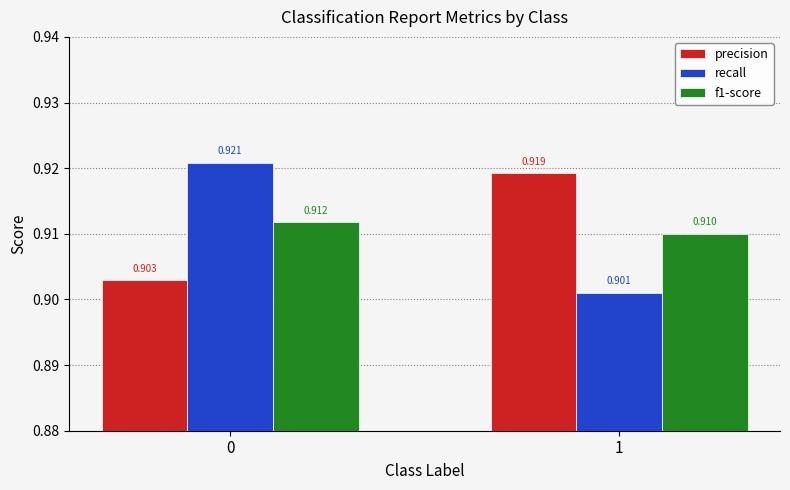

Which series changed the most between 0 and 1?

recall